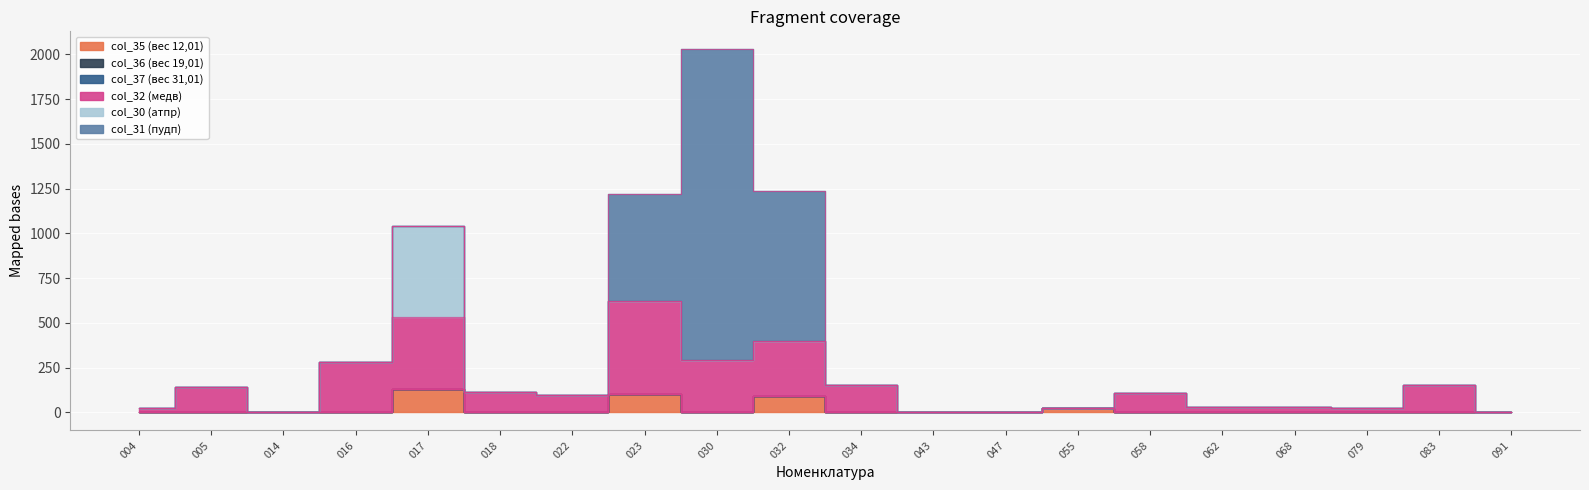

At which label does col_37 reach its peak?

004